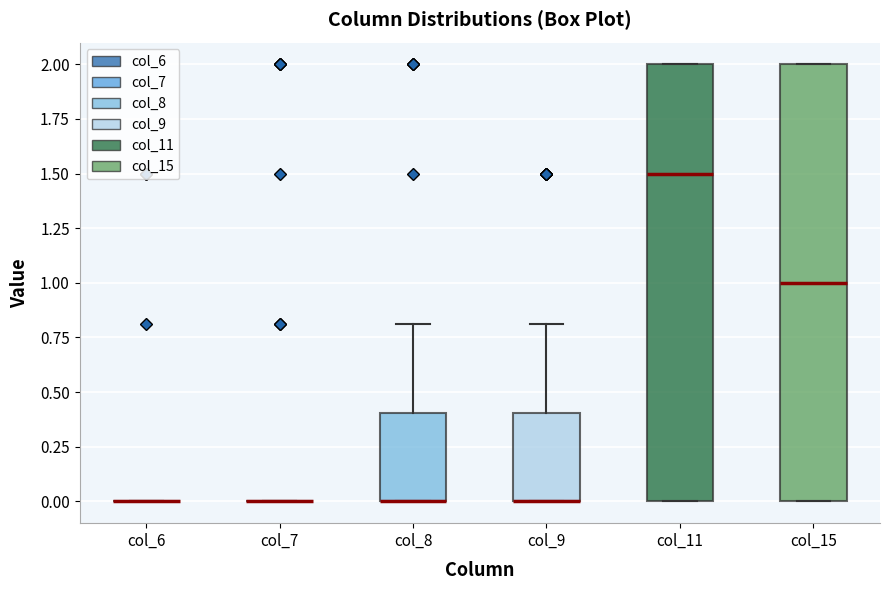

Reading left to right, transcribe this box plot: for each box, give where its median line is, the range the box spans, and where its two whiskers end, as read against the y-axis. The values are not printed on the chart, so give them approximately, as read against the axis.

col_6: box collapsed to a line at 0.0, whiskers 0.0 to 0.0
col_7: box collapsed to a line at 0.0, whiskers 0.0 to 0.0
col_8: median 0.0 (drawn on the box's lower edge), box 0.0 to 0.4, whiskers 0.0 to 0.8
col_9: median 0.0 (drawn on the box's lower edge), box 0.0 to 0.4, whiskers 0.0 to 0.8
col_11: median 1.5, box 0.0 to 2.0, whiskers 0.0 to 2.0
col_15: median 1.0, box 0.0 to 2.0, whiskers 0.0 to 2.0